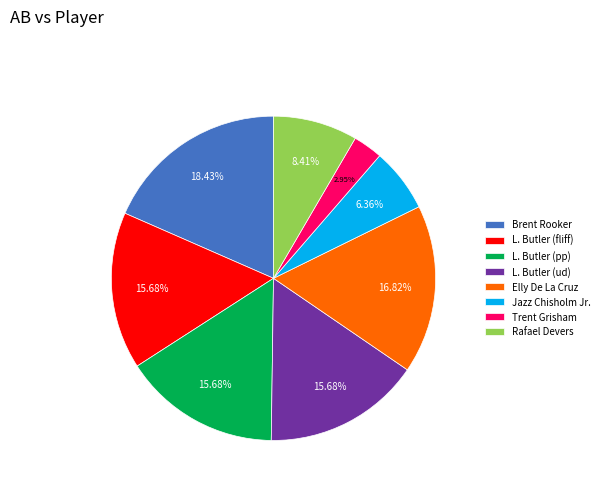

Combined, do Elly De La Cruz and Jazz Chisholm Jr. account for over 50%?

No